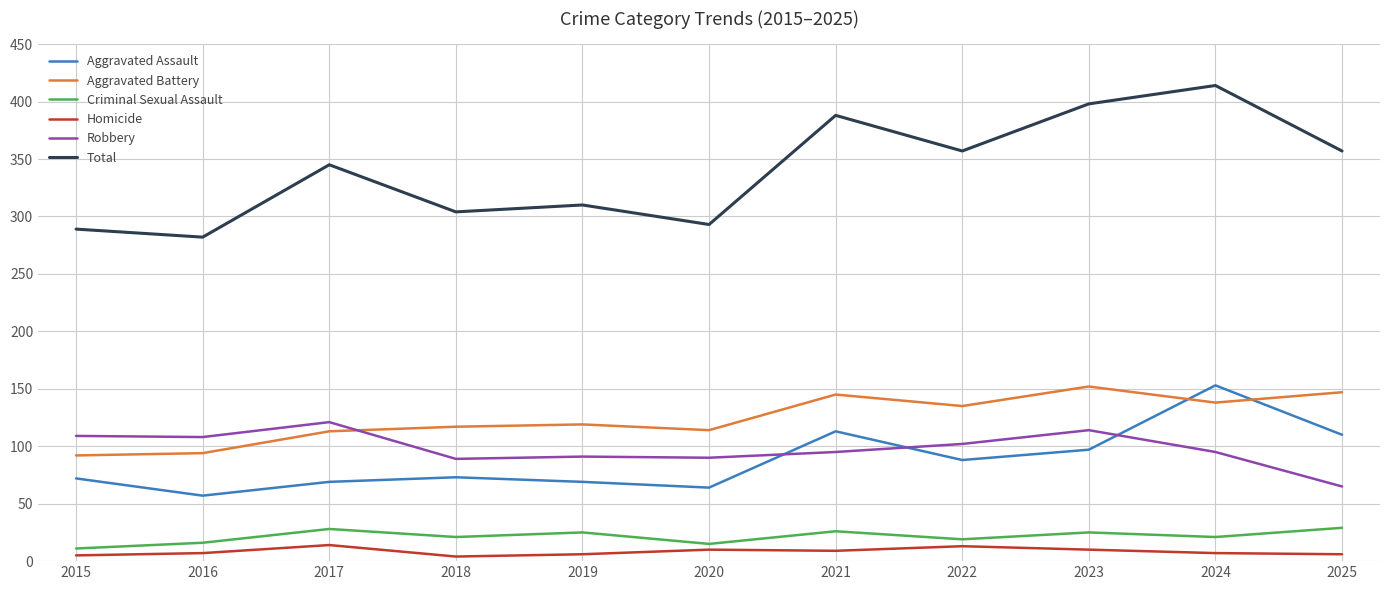

What is the total value across all series at 2025?

714